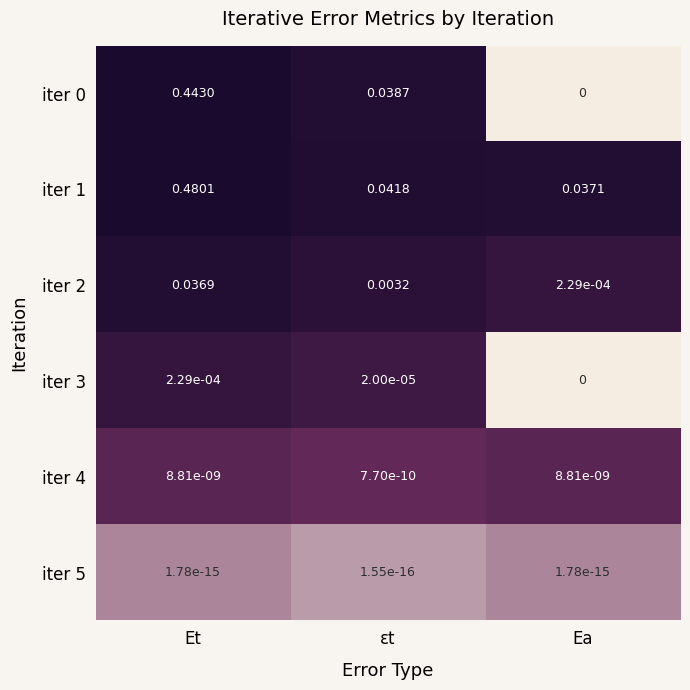

List the labels in order of iter 2 value, smallest first.

Ea, εt, Et